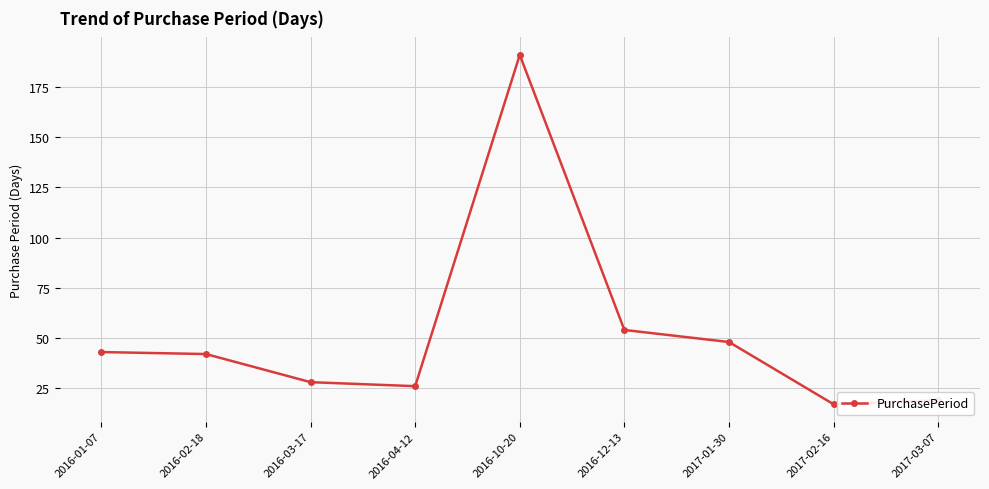

The chart shows a value of 43 at 2016-01-07. True or false?

True